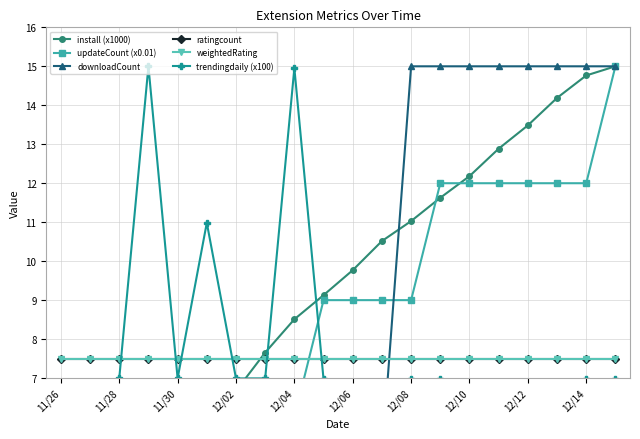

Between 14 and 19, which series saw the biggest shift?

trendingdaily (x100)